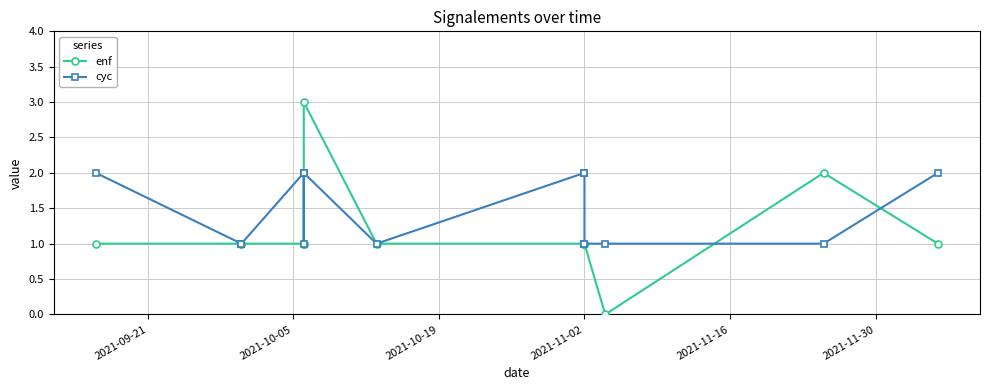

The enf series shows 1 at 2021-11-02. True or false?

True